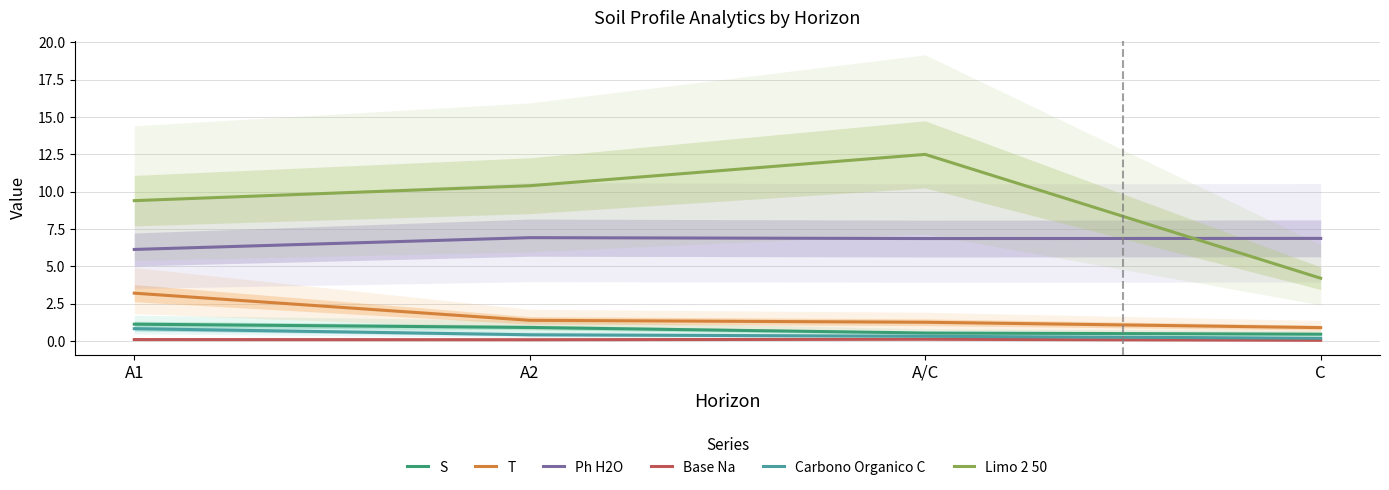

True or false: S has more than 0 points higher than both neighbors.

False